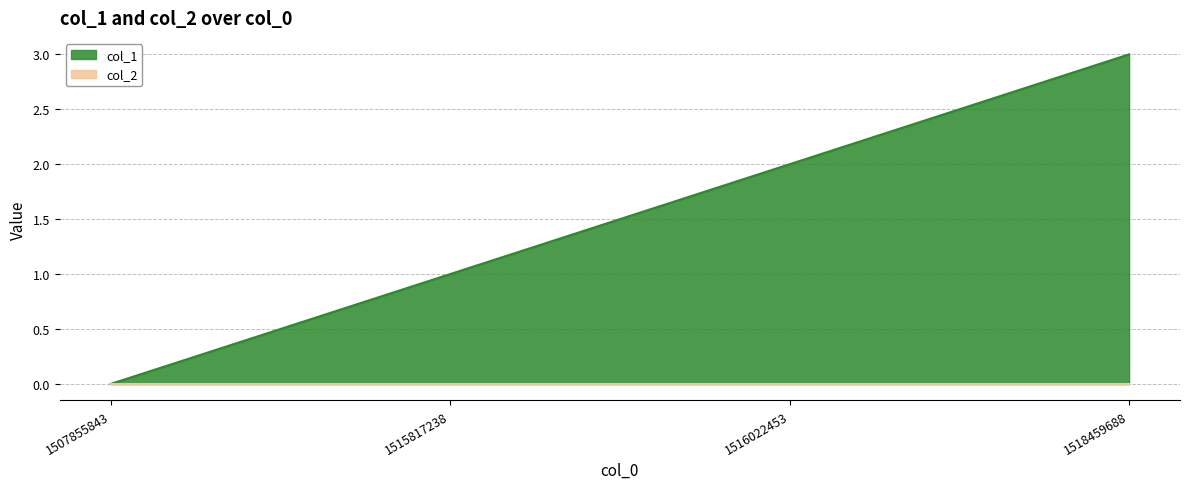

What is the sum of all values?

6